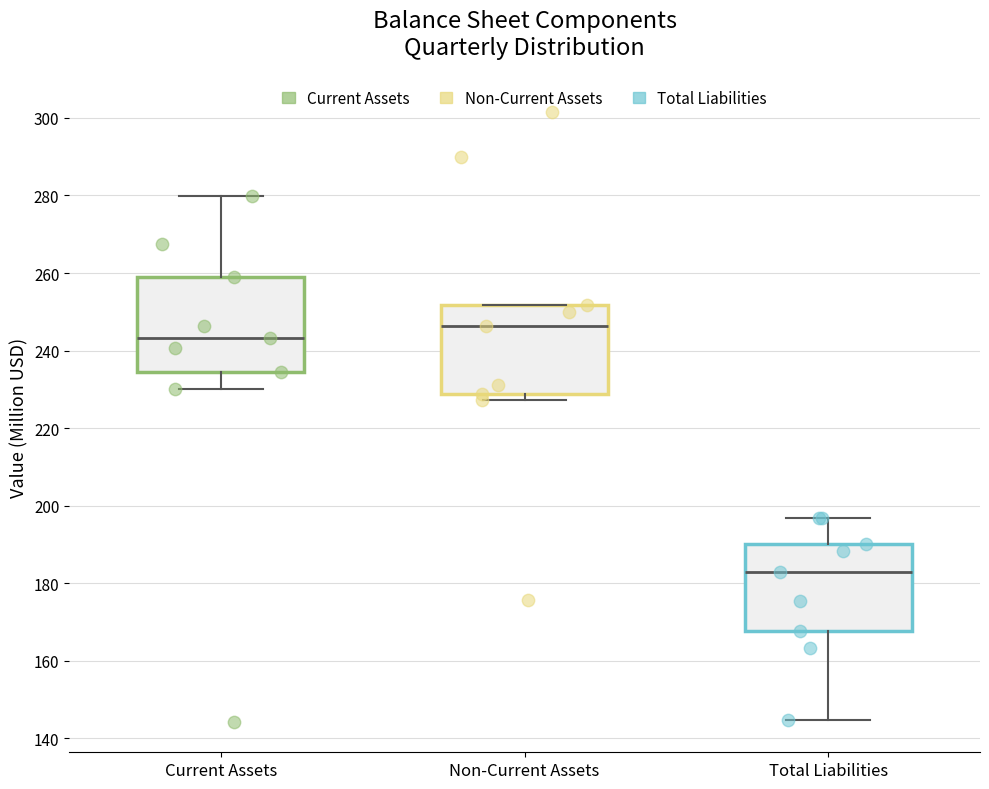

Reading left to right, read every box against the y-axis: the position of its median line, the range the box covers, and the ends of its whiskers. The values are not printed on the chart, so give them approximately, as read against the axis.

Current Assets: median 244, box 234 to 260, whiskers 230 to 280
Non-Current Assets: median 246, box 228 to 252, whiskers 228 (just below the box's lower edge) to 252
Total Liabilities: median 182, box 168 to 190, whiskers 144 to 196